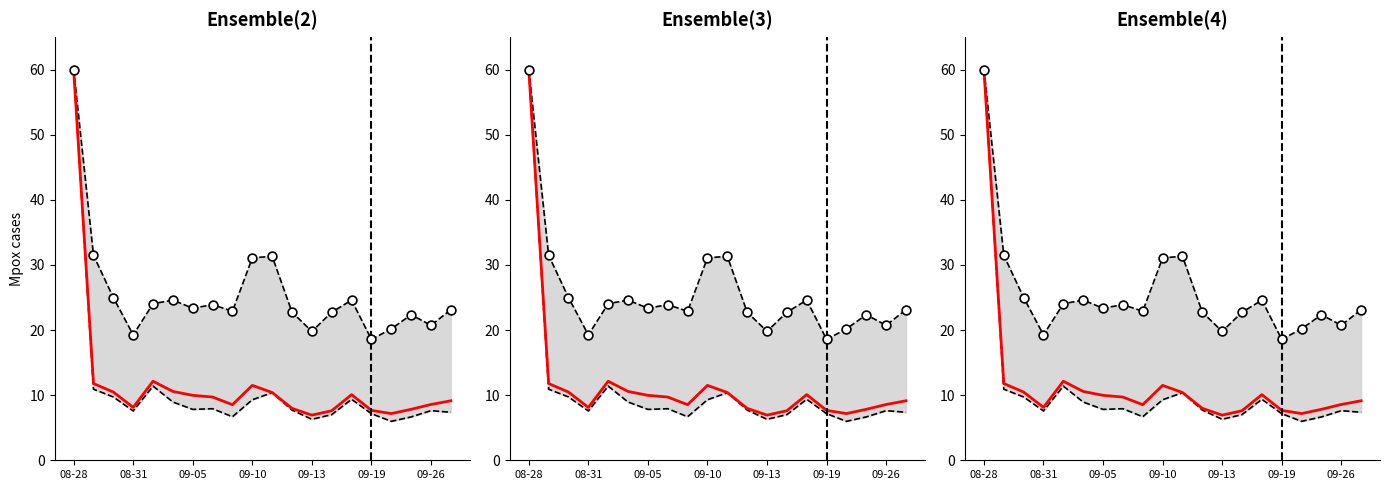

Is the value of col_8 lower at 09-13 greater than the value of col_2 upper at 09-19?

Yes